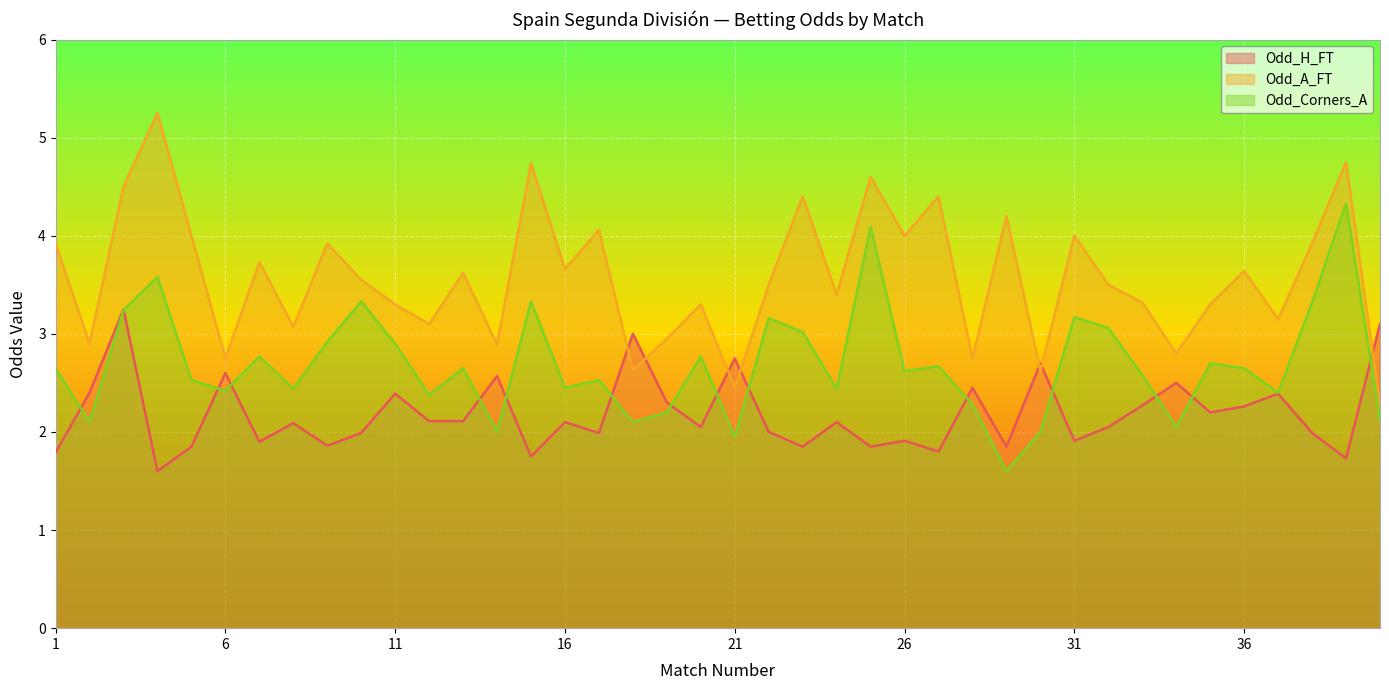

Reading right to left, list all the values displayed in this chart.

Odd_H_FT: 3.1	1.7	2.0	2.4	2.3	2.2	2.5	2.3	2.0	1.9	2.7	1.9	2.5	1.8	1.9	1.9	2.1	1.9	2.0	2.8	2.0	2.3	3.0	2.0	2.1	1.8	2.6	2.1	2.1	2.4	2.0	1.9	2.1	1.9	2.6	1.9	1.6	3.2	2.4	1.8
Odd_A_FT: 2.3	4.8	3.9	3.1	3.6	3.3	2.8	3.3	3.5	4.0	2.6	4.2	2.8	4.4	4.0	4.6	3.4	4.4	3.5	2.5	3.3	3.0	2.6	4.1	3.7	4.7	2.9	3.6	3.1	3.3	3.5	3.9	3.1	3.7	2.8	4.0	5.2	4.5	2.9	3.9
Odd_Corners_A: 2.1	4.3	3.3	2.4	2.6	2.7	2.0	2.6	3.1	3.2	2.0	1.6	2.3	2.7	2.6	4.1	2.4	3.0	3.2	1.9	2.8	2.2	2.1	2.5	2.5	3.3	2.0	2.6	2.4	2.9	3.3	2.9	2.4	2.8	2.4	2.5	3.6	3.2	2.1	2.6